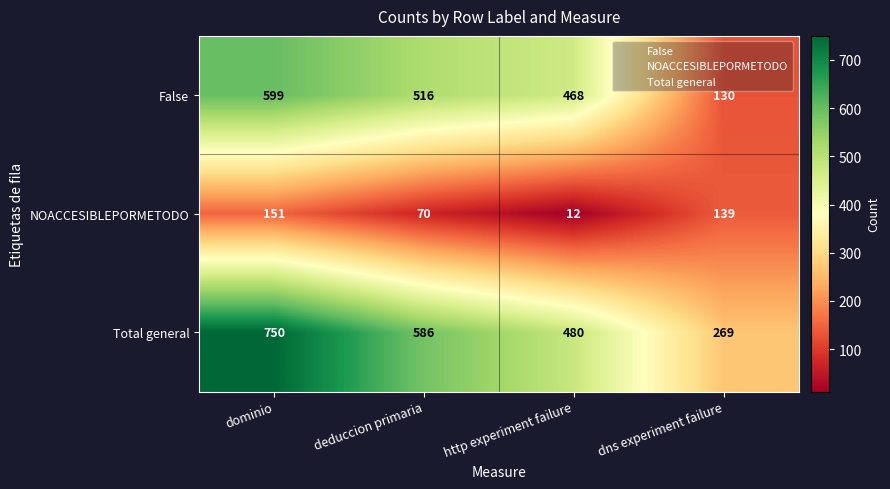

Is it true that NOACCESIBLEPORMETODO equals 139 at dns experiment failure?

True